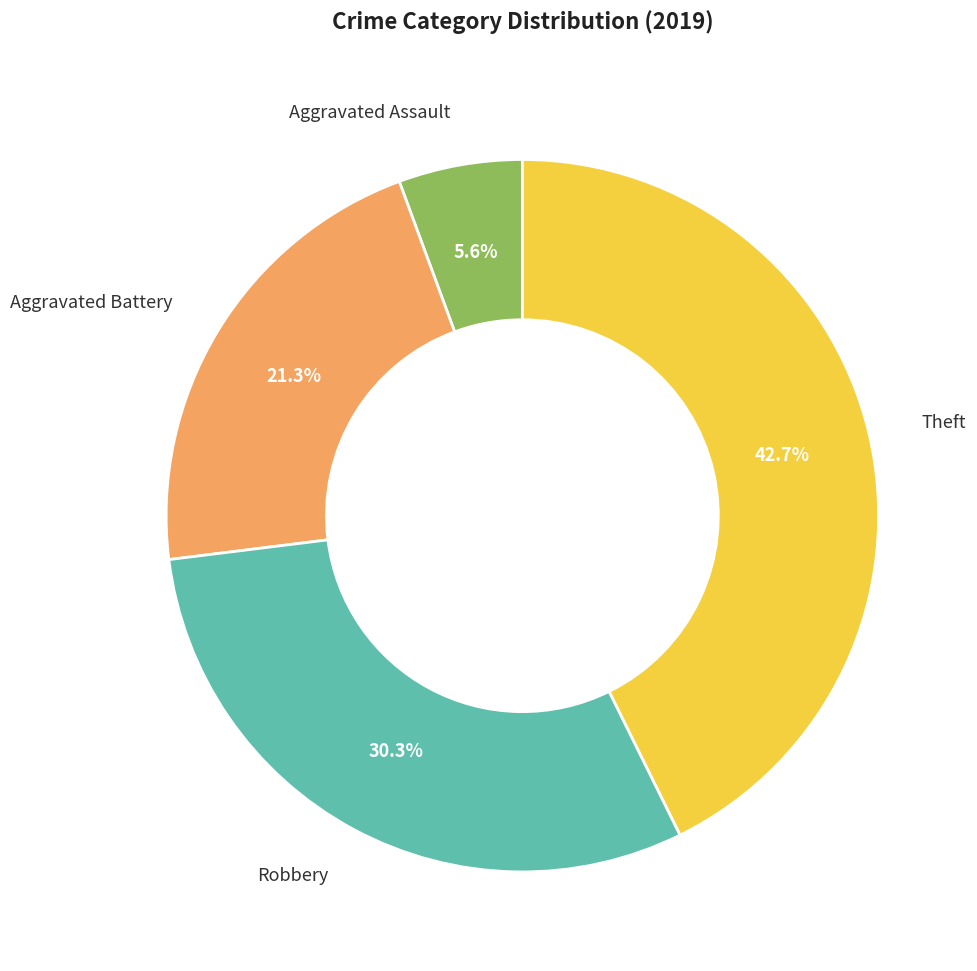

Is there any slice that represents more than half of the pie?

No